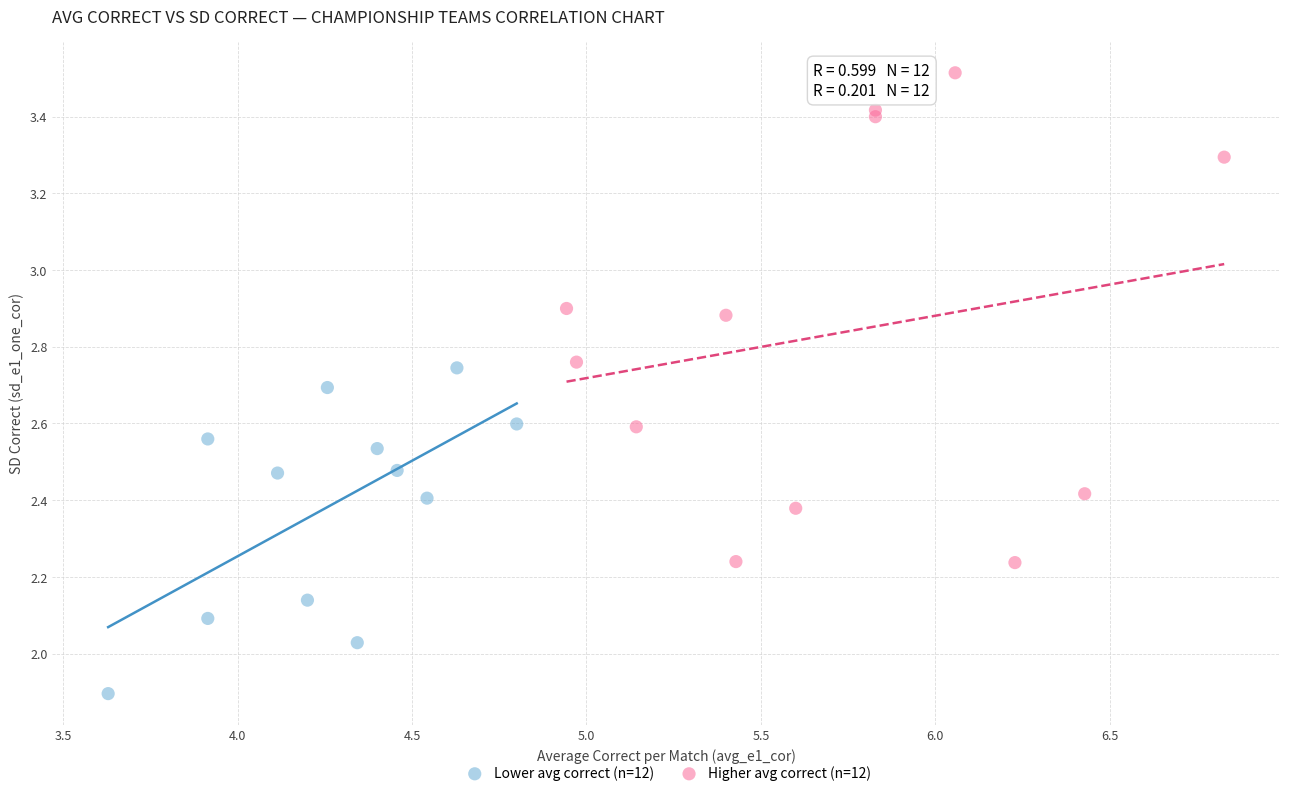

Which series reaches the minimum Y coordinate?

Lower avg correct (n=12)